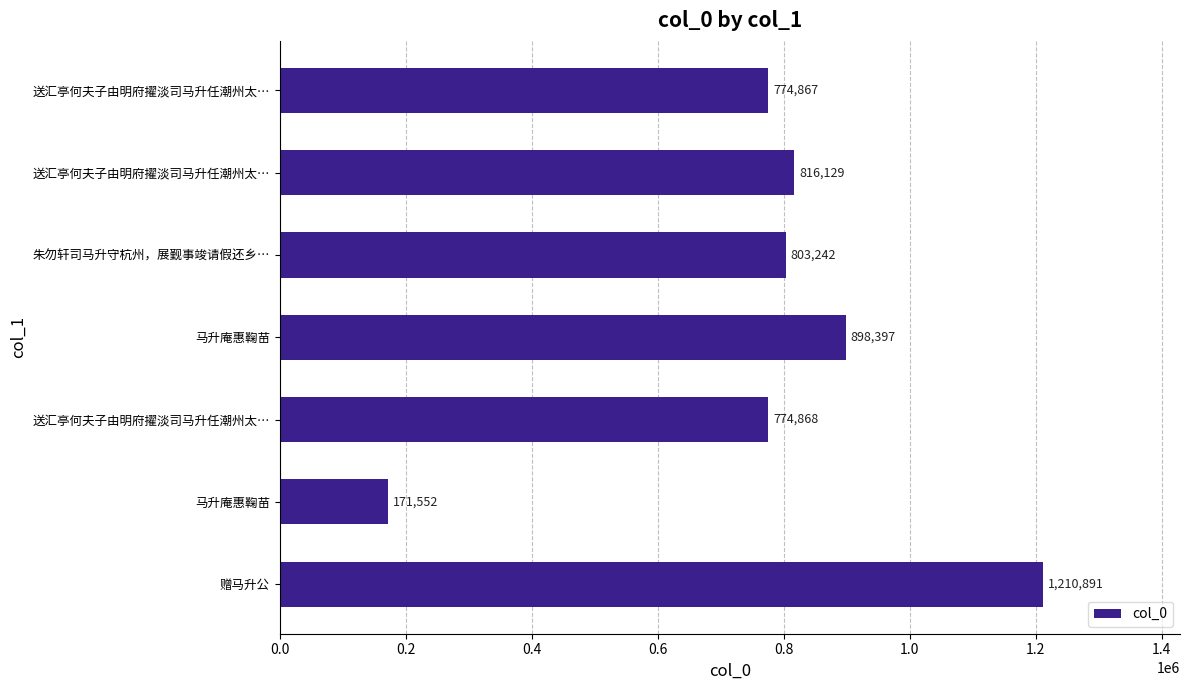

How many bars are there in total?

7